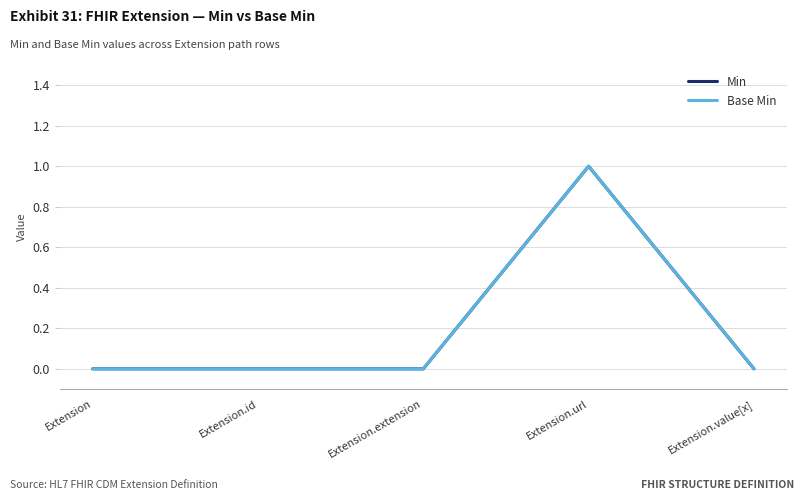

Reading left to right, transcribe all the data shown in this chart.

Min: Extension=0	Extension.id=0	Extension.extension=0	Extension.url=1	Extension.value[x]=0
Base Min: Extension=0	Extension.id=0	Extension.extension=0	Extension.url=1	Extension.value[x]=0